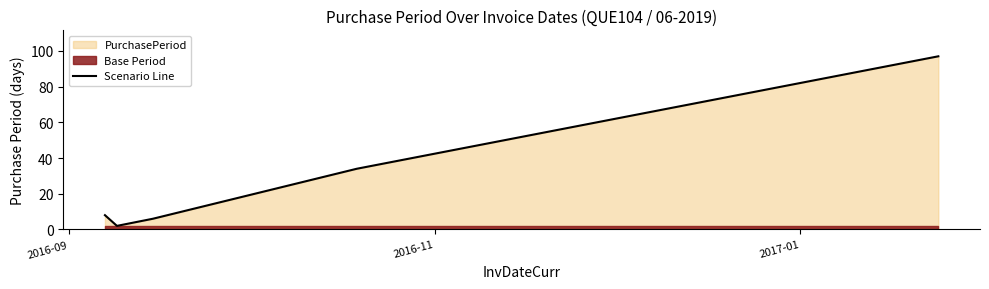

What is the difference between the maximum and minimum values?

95